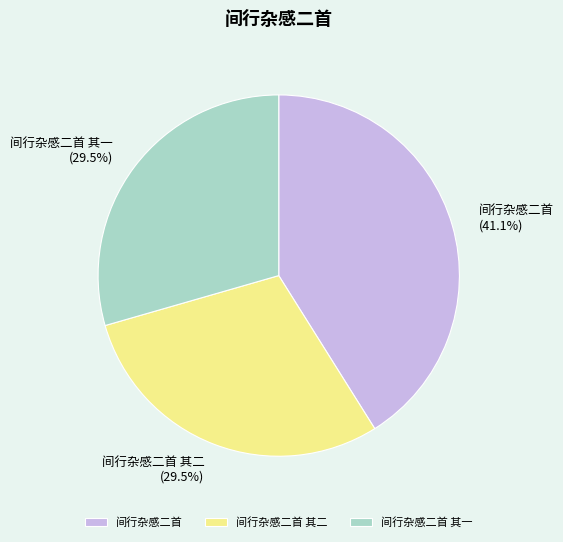

Which slice is the largest?

间行杂感二首